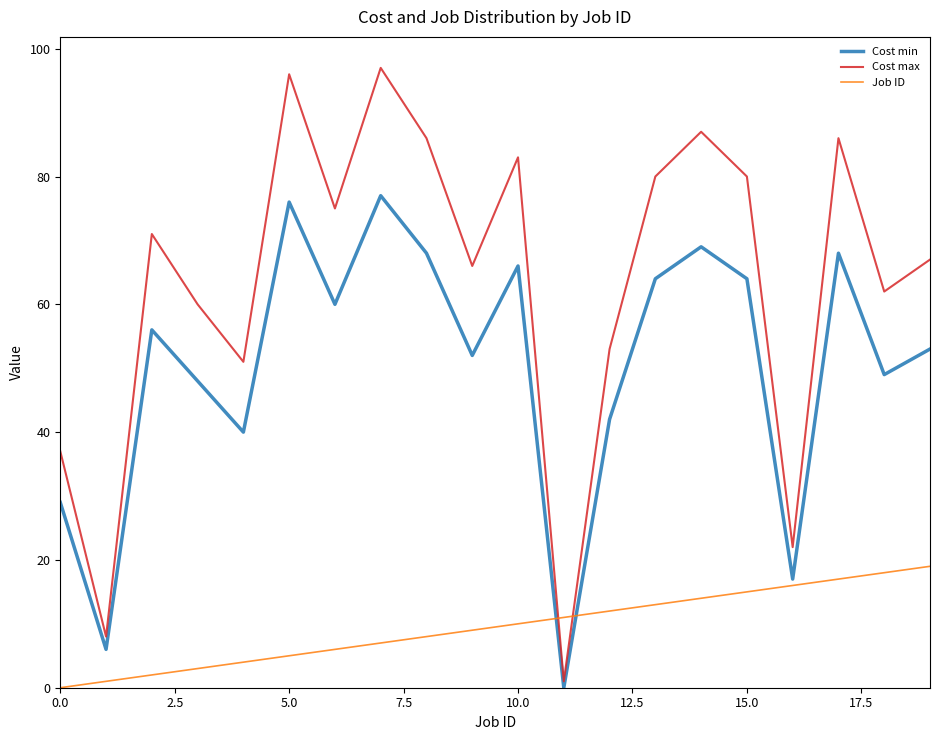

Does the chart display data point markers on the line(s)?

No